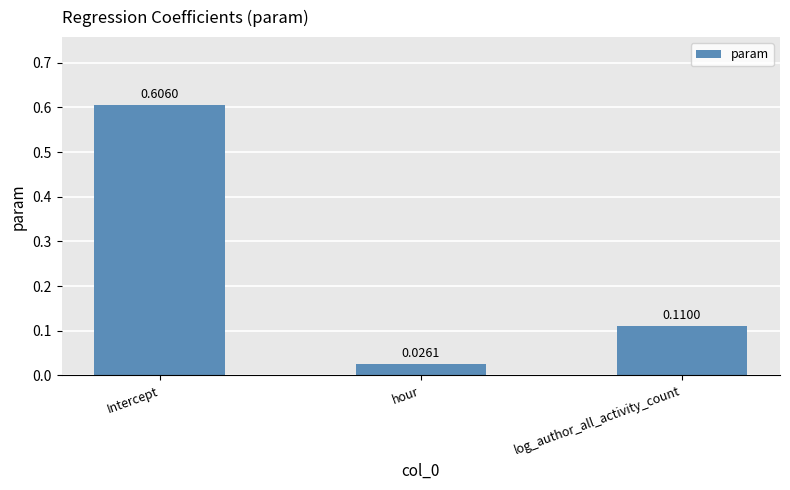

Where is the data nearest to the value 0?

hour